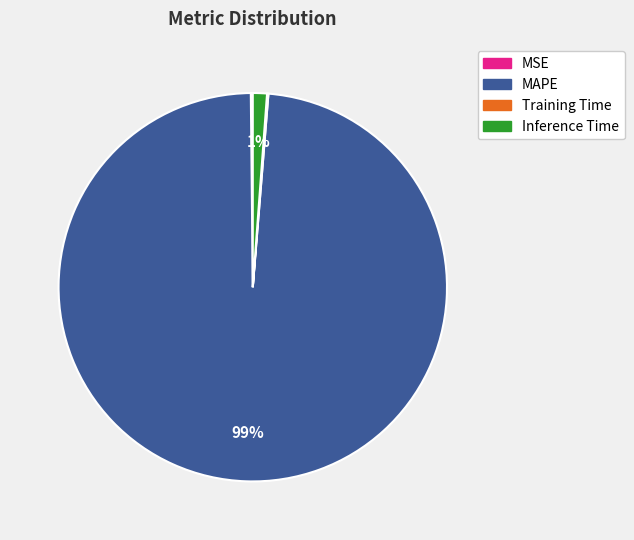

To the nearest percent, what portion does MAPE represent?

99%